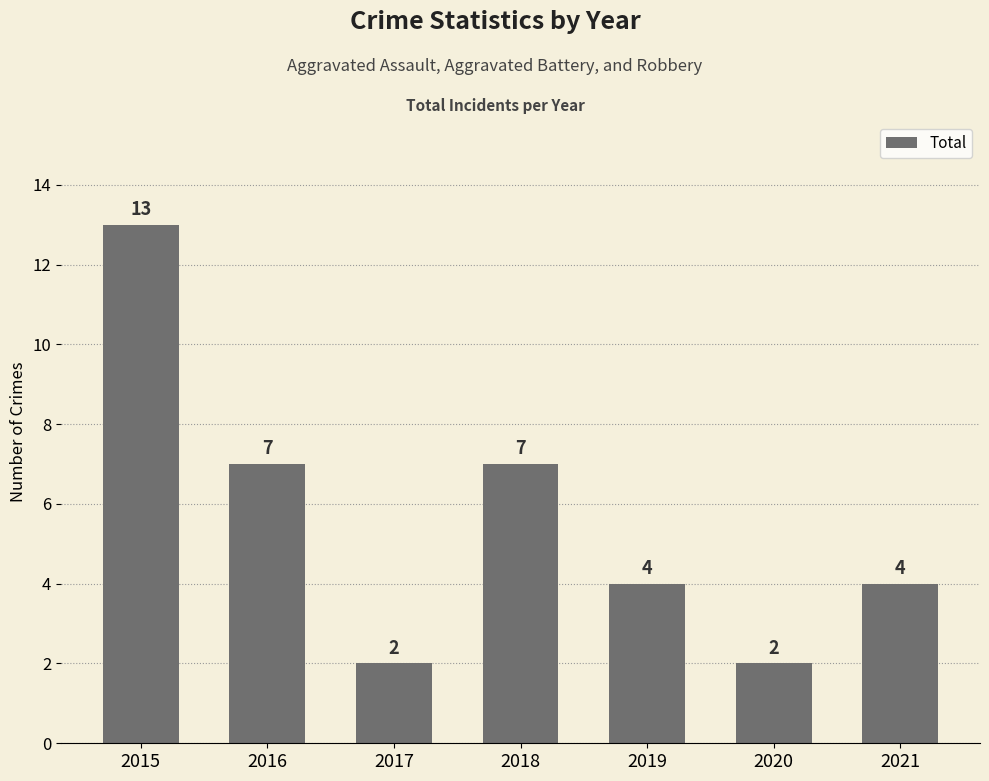

Approximately how many times larger is the value at 2021 compared to 2019?

1.0